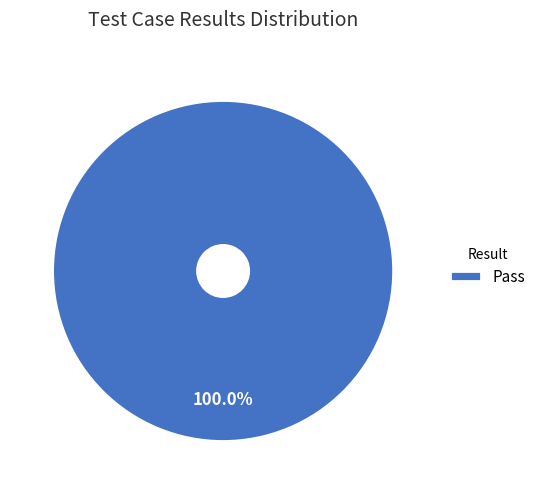

True or false: Pass accounts for 100% of the total.

True